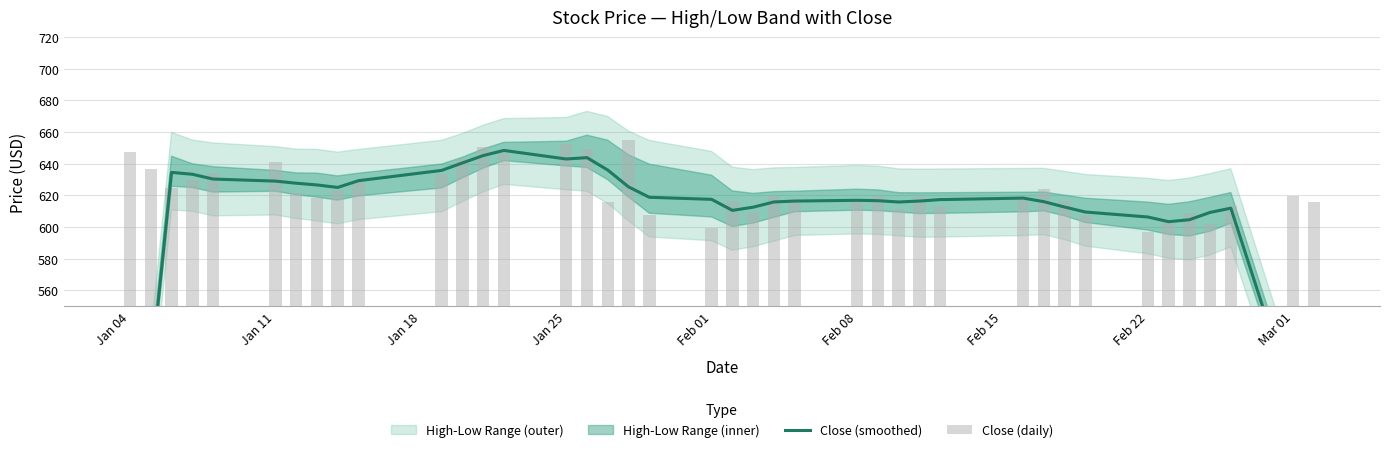

List the series in order of their overall mean, highest first.

Close (daily), Close (smoothed)